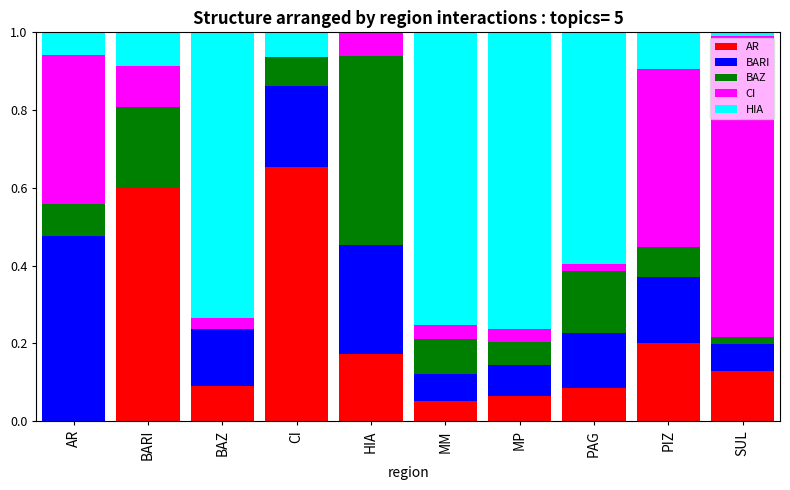

What is the sum of all AR values?

2.0